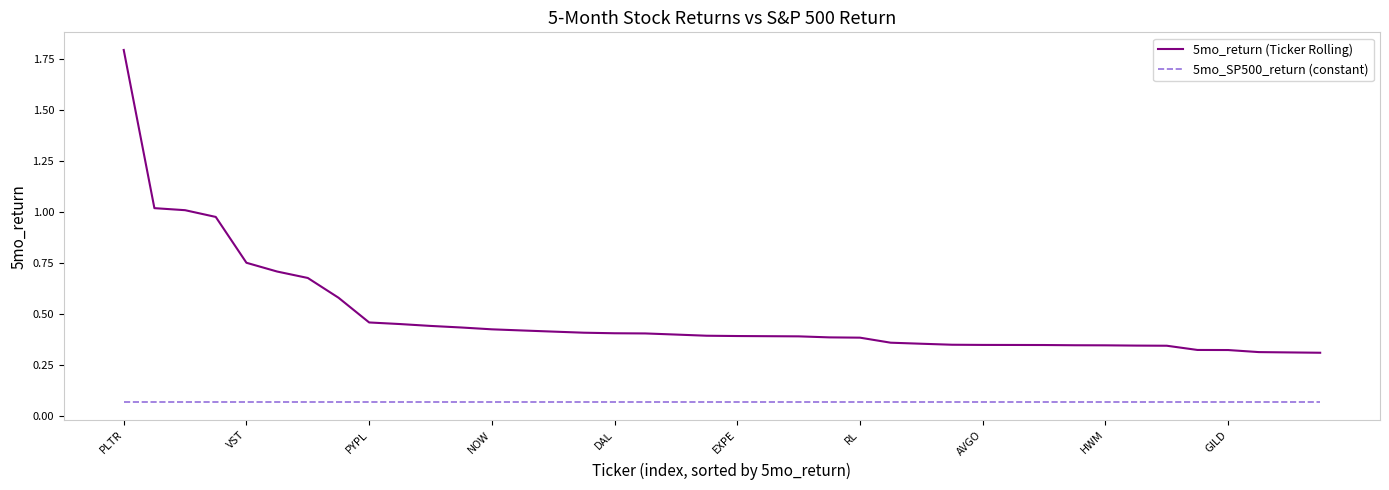

Which series has the widest spread of values?

5mo_return (Ticker Rolling)